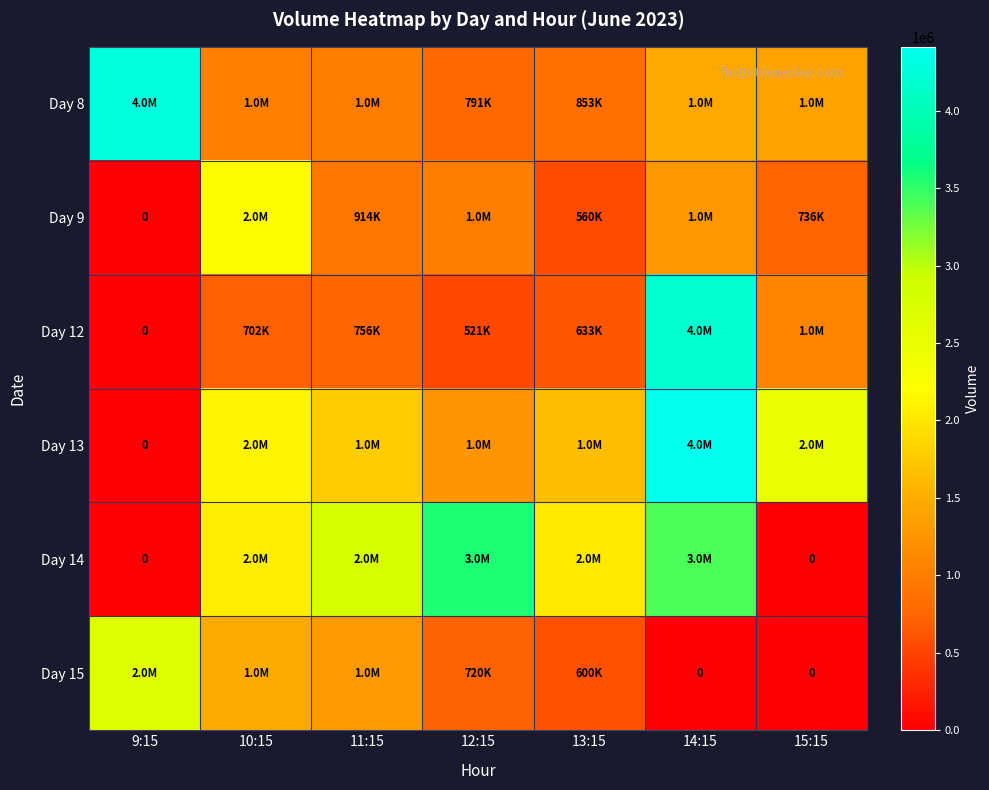

Which category has the lowest value in the Day 9 series?

9:15